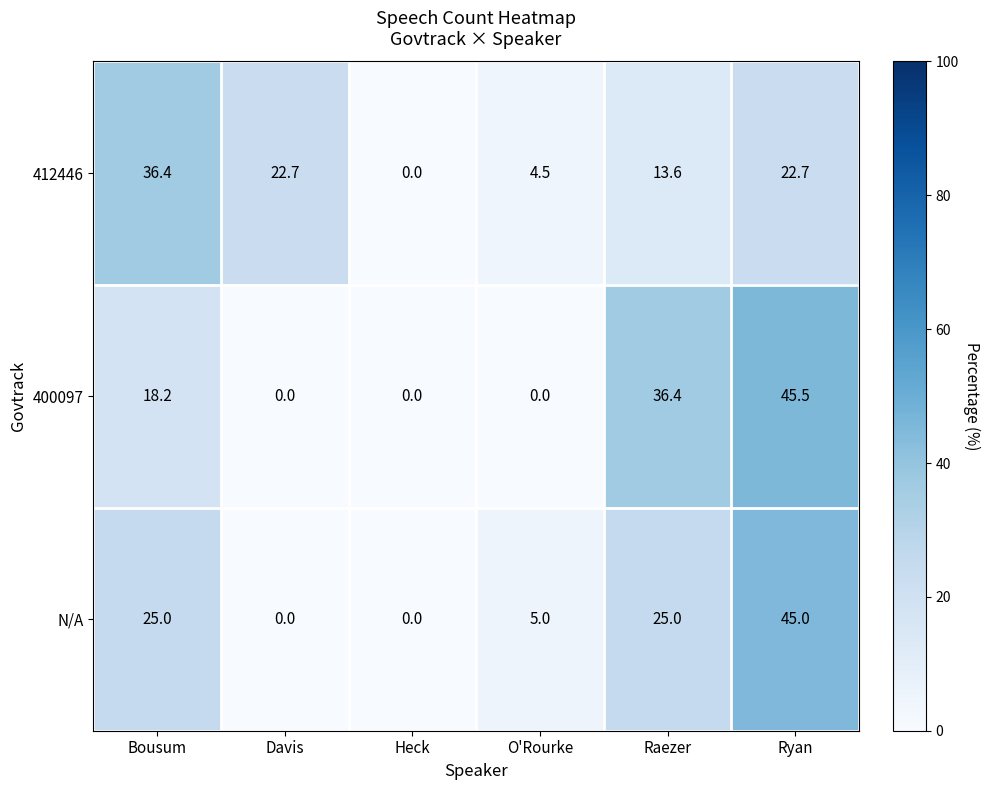

Reading left to right, what are all the values shown in this chart?

412446: 36.4	22.7	0.0	4.5	13.6	22.7
400097: 18.2	0.0	0.0	0.0	36.4	45.5
N/A: 25.0	0.0	0.0	5.0	25.0	45.0